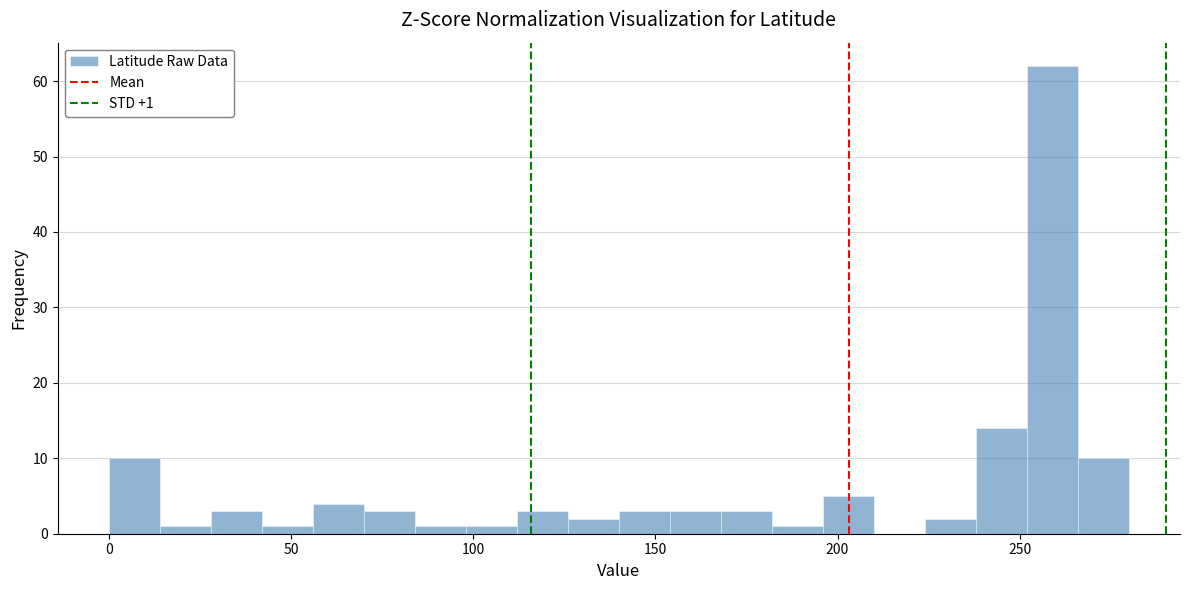

Around what value on the x-axis is the tallest bar? Give the approximate position of its centre, as read against the axis.

260